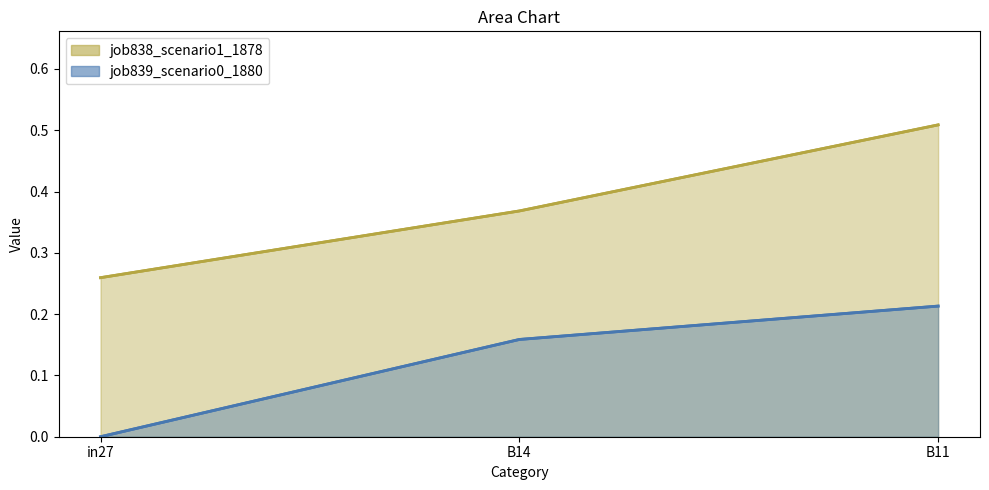

How many series are shown in this chart?

2